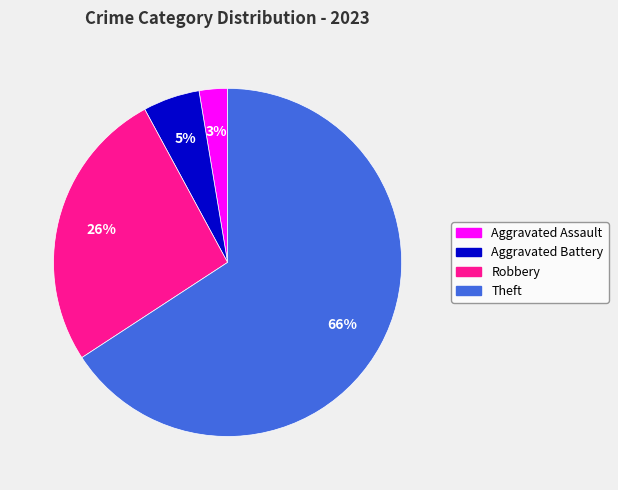

To the nearest percent, what is the average slice percentage?

25%